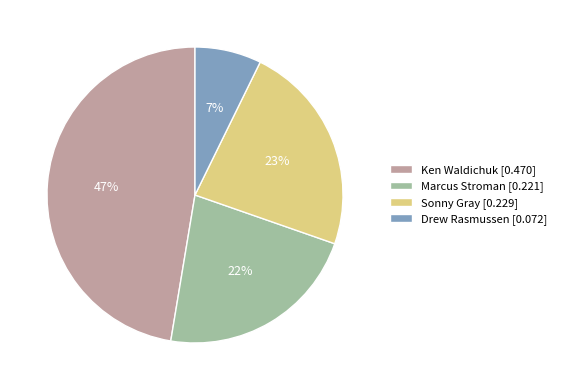

How many segments does this pie chart have?

4